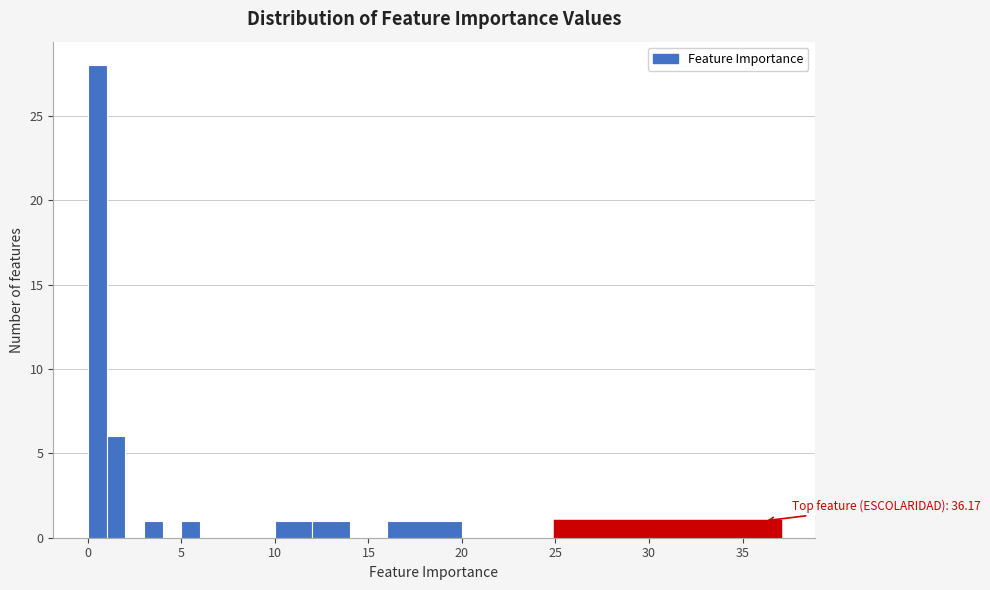

Around what value on the x-axis is the tallest bar? Give the approximate position of its centre, as read against the axis.

0.5